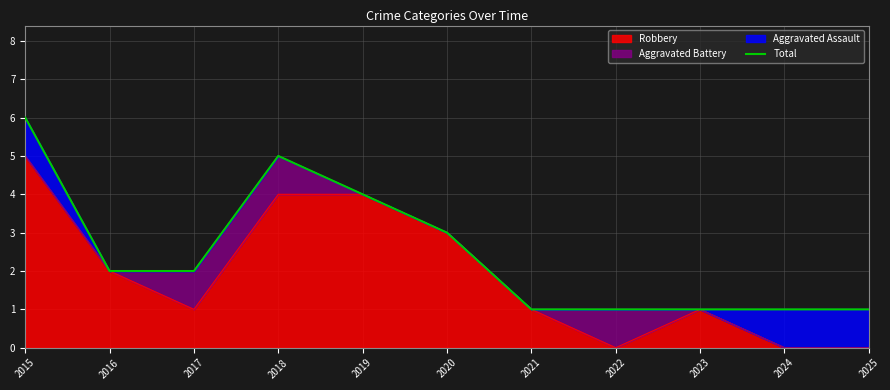

What is the value of the 9th point from the left?

1